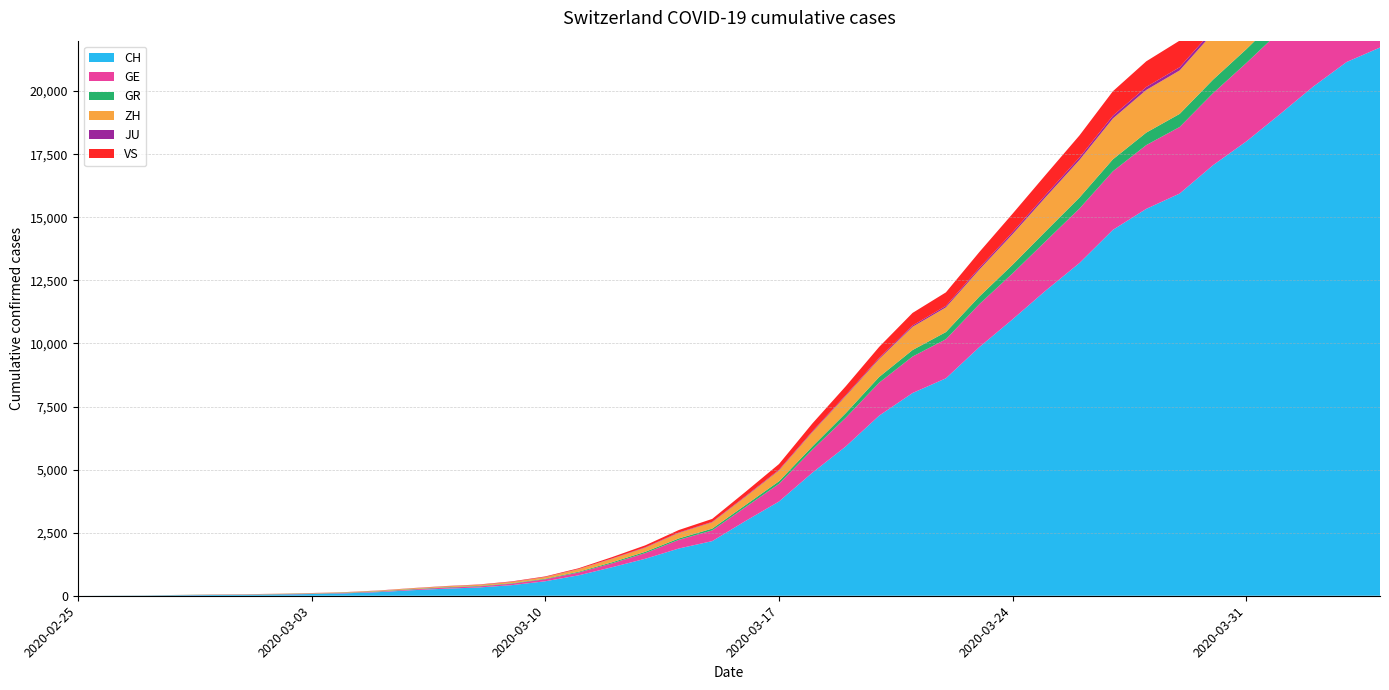

What is the label of the 38th point from the left?

2020-04-02